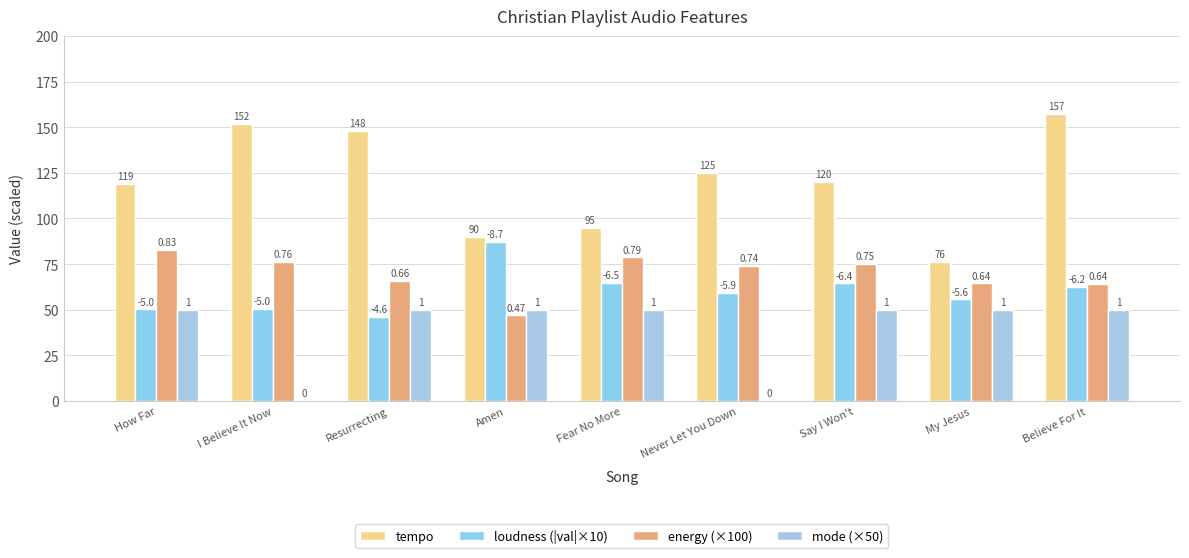

How many groups of bars are there?

9